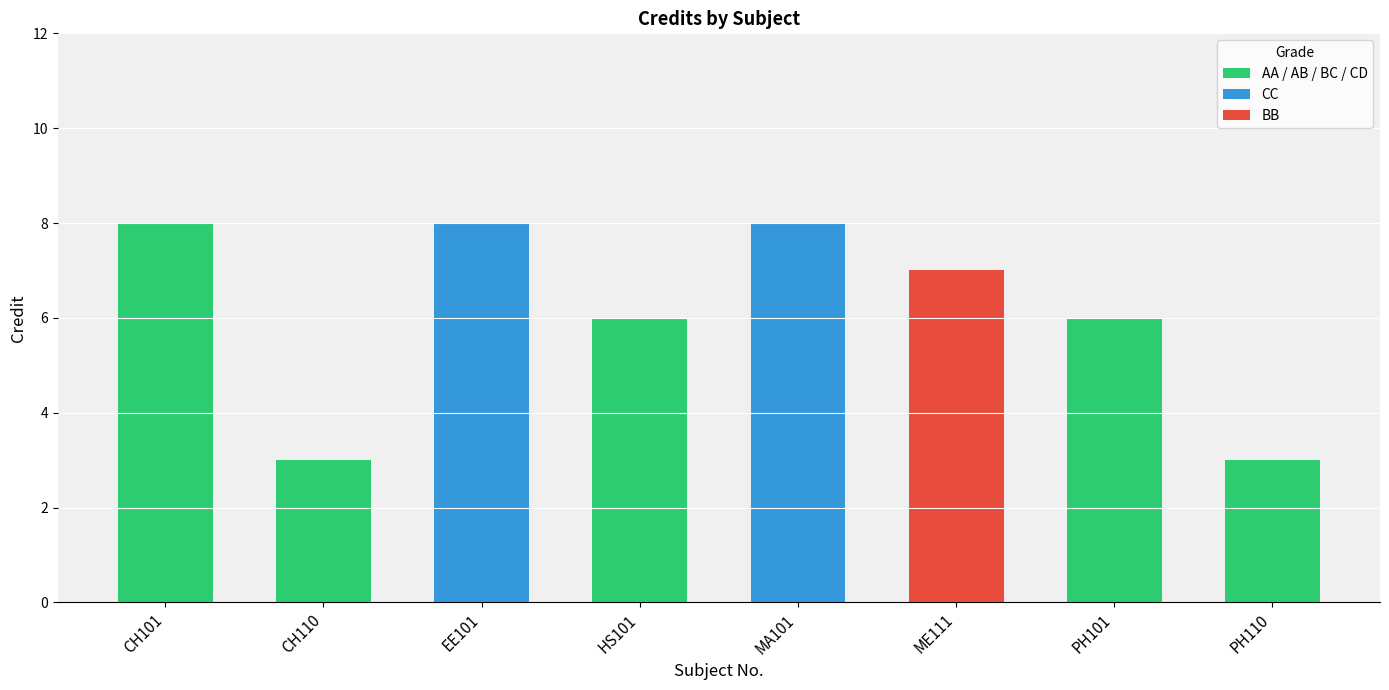

List the labels in order of value, smallest first.

CH110, PH110, HS101, PH101, ME111, CH101, EE101, MA101